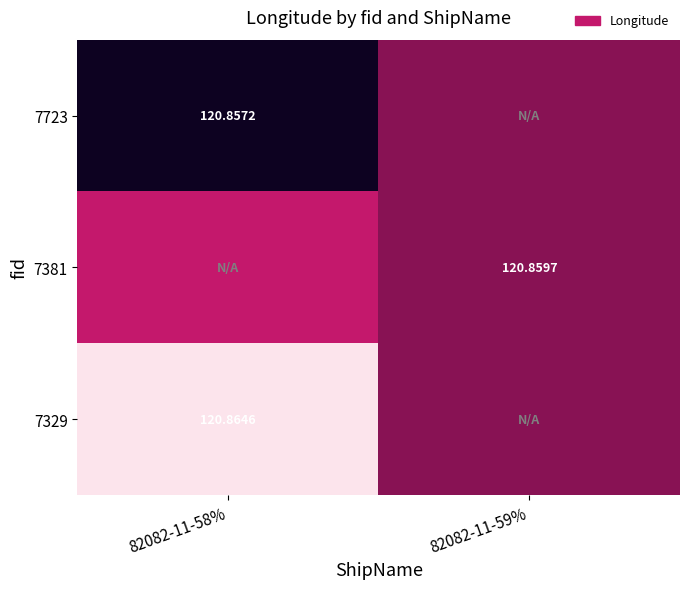

True or false: 7381 has a value of 186.6 at 82082-11-59%.

False